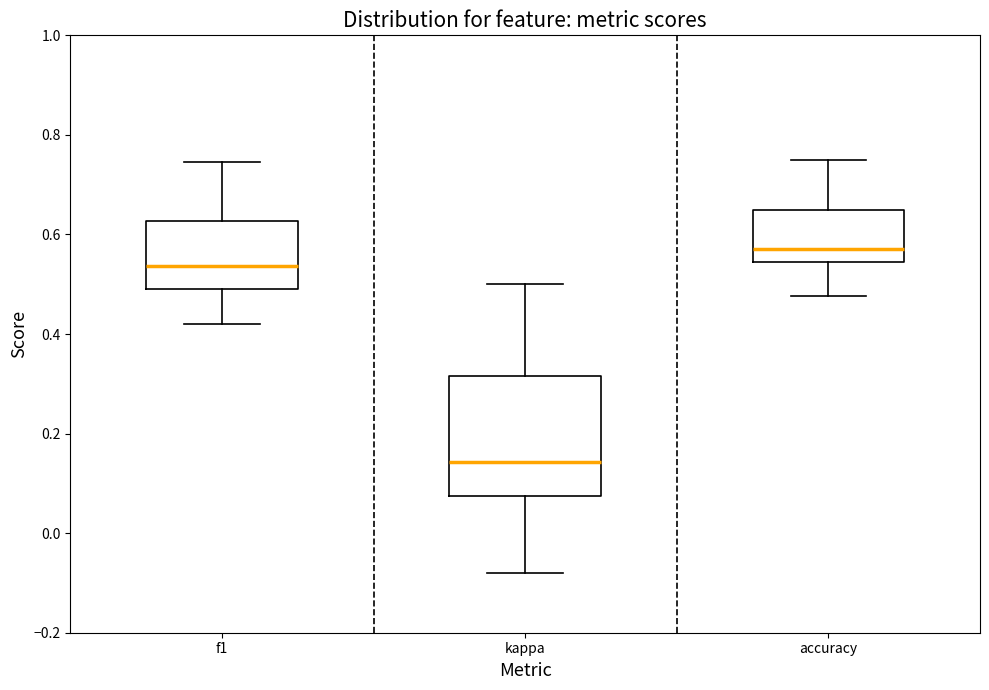

Reading left to right, transcribe this box plot: for each box, give where its median line is, the range the box spans, and where its two whiskers end, as read against the y-axis. The values are not printed on the chart, so give them approximately, as read against the axis.

f1: median 0.54, box 0.50 to 0.62, whiskers 0.42 to 0.74
kappa: median 0.14, box 0.08 to 0.32, whiskers -0.08 to 0.50
accuracy: median 0.58, box 0.54 to 0.64, whiskers 0.48 to 0.76